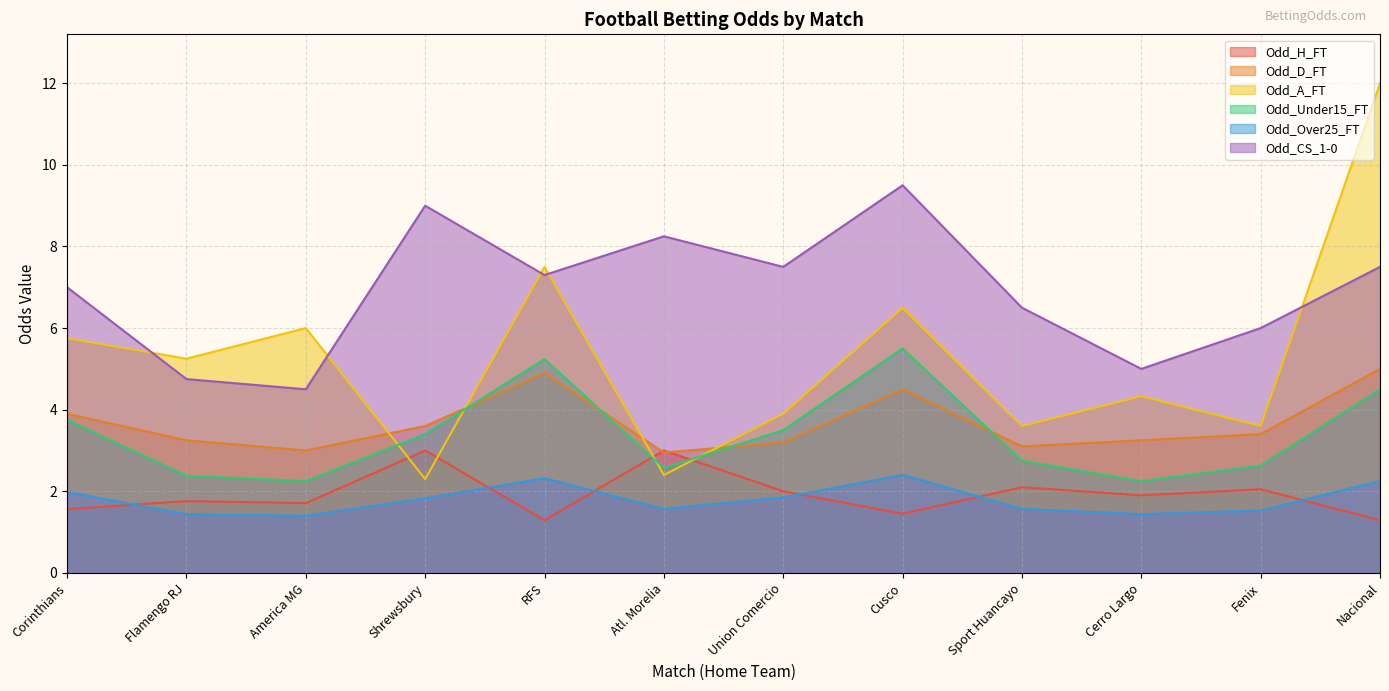

Which has a higher value, Union Comercio or Shrewsbury?

Shrewsbury